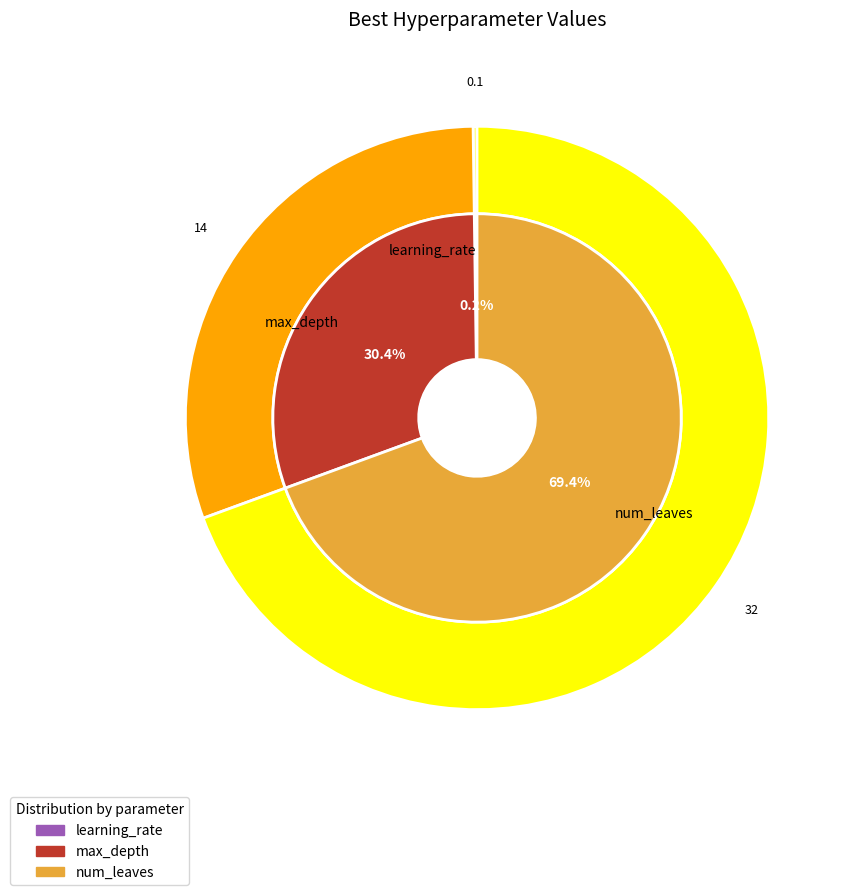

Combined, what portion of the pie is max_depth and num_leaves?

99.8%